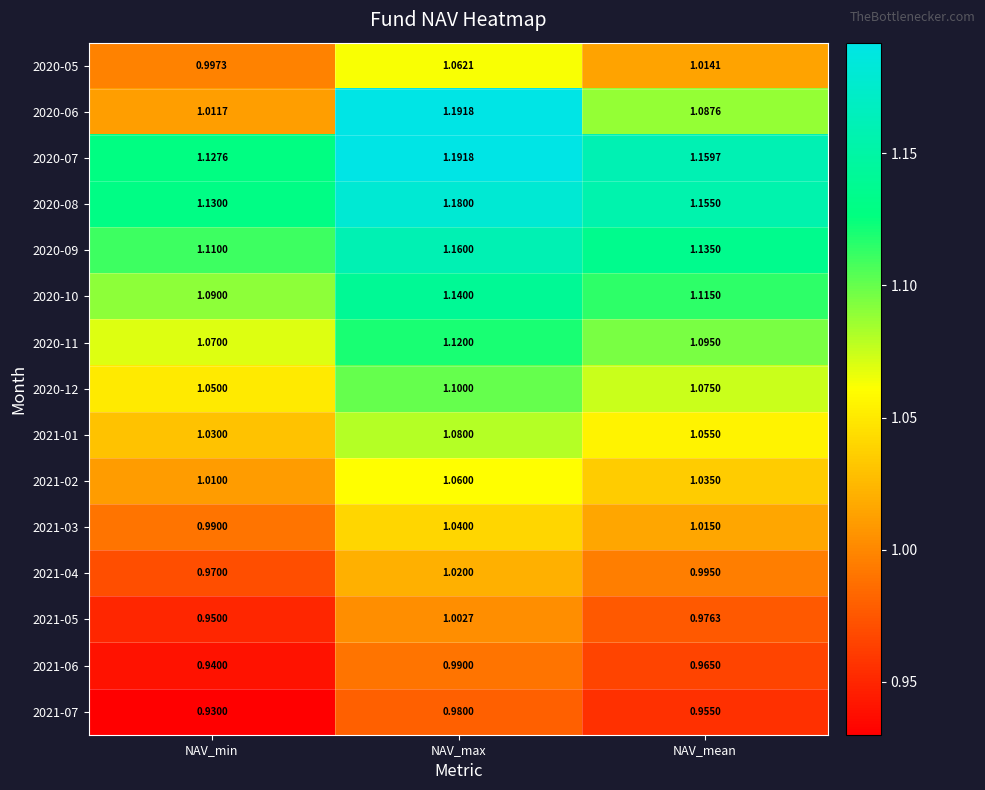

List the labels in order of 2020-11 value, largest first.

NAV_max, NAV_mean, NAV_min